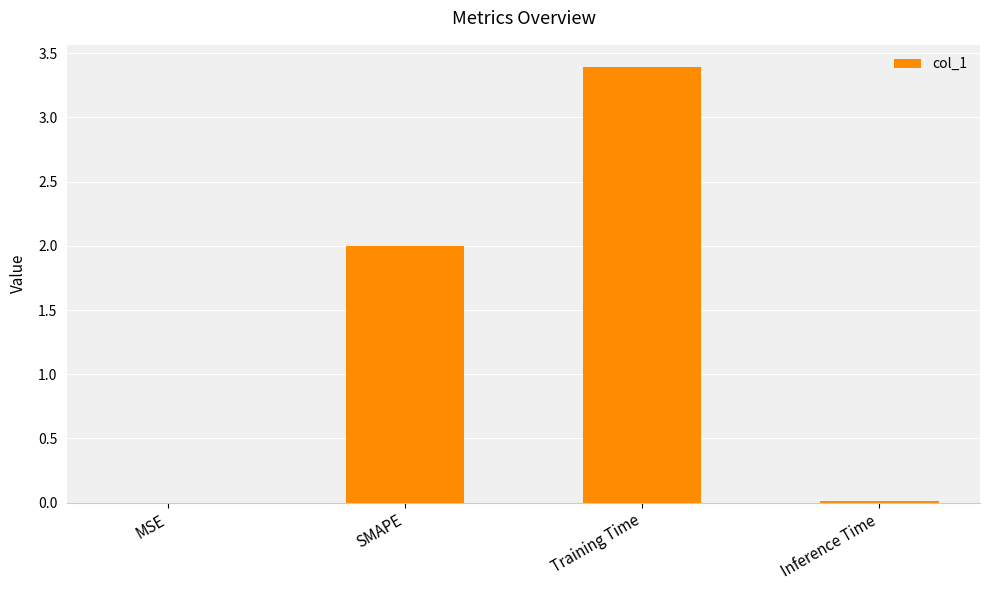

What is the sum of the values at Training Time and SMAPE?

5.4